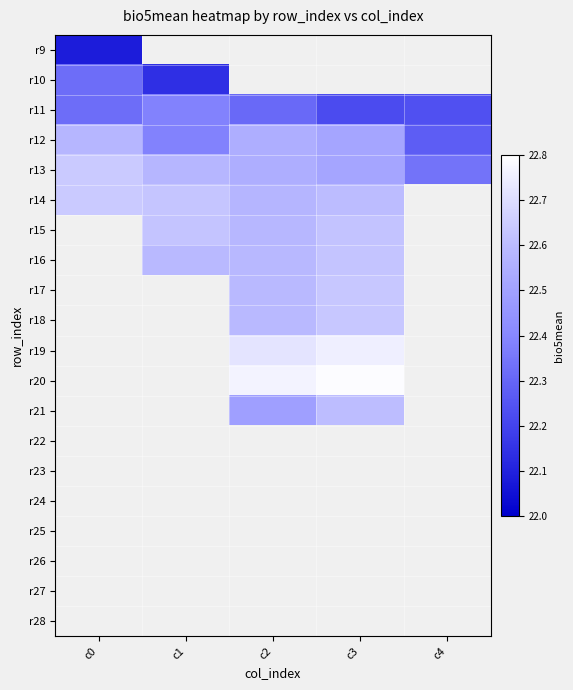

Reading right to left, transcribe all the data shown in this chart.

r9: c4=0.0	c3=0.0	c2=0.0	c1=0.0	c0=22.1
r10: c4=0.0	c3=0.0	c2=0.0	c1=22.1	c0=22.3
r11: c4=22.2	c3=22.2	c2=22.3	c1=22.4	c0=22.3
r12: c4=22.3	c3=22.5	c2=22.5	c1=22.4	c0=22.6
r13: c4=22.3	c3=22.5	c2=22.5	c1=22.6	c0=22.6
r14: c4=0.0	c3=22.6	c2=22.6	c1=22.6	c0=22.6
r15: c4=0.0	c3=22.6	c2=22.6	c1=22.6	c0=0.0
r16: c4=0.0	c3=22.6	c2=22.6	c1=22.6	c0=0.0
r17: c4=0.0	c3=22.6	c2=22.6	c1=0.0	c0=0.0
r18: c4=0.0	c3=22.6	c2=22.6	c1=0.0	c0=0.0
r19: c4=0.0	c3=22.8	c2=22.7	c1=0.0	c0=0.0
r20: c4=0.0	c3=22.8	c2=22.8	c1=0.0	c0=0.0
r21: c4=0.0	c3=22.6	c2=22.5	c1=0.0	c0=0.0
r22: c4=0.0	c3=0.0	c2=0.0	c1=0.0	c0=0.0
r23: c4=0.0	c3=0.0	c2=0.0	c1=0.0	c0=0.0
r24: c4=0.0	c3=0.0	c2=0.0	c1=0.0	c0=0.0
r25: c4=0.0	c3=0.0	c2=0.0	c1=0.0	c0=0.0
r26: c4=0.0	c3=0.0	c2=0.0	c1=0.0	c0=0.0
r27: c4=0.0	c3=0.0	c2=0.0	c1=0.0	c0=0.0
r28: c4=0.0	c3=0.0	c2=0.0	c1=0.0	c0=0.0